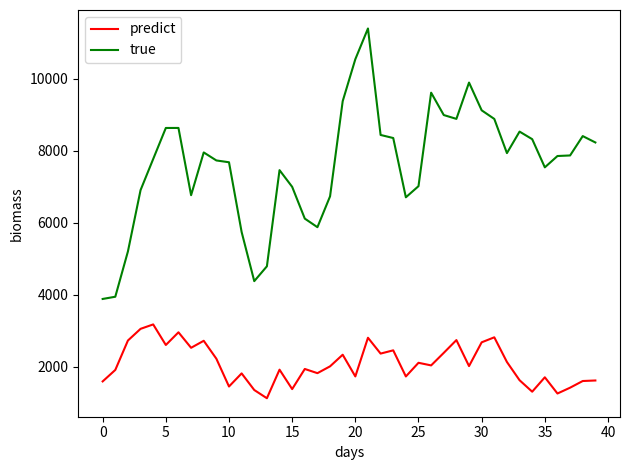

What is the difference between the maximum and minimum values in the predict series?

2050.3